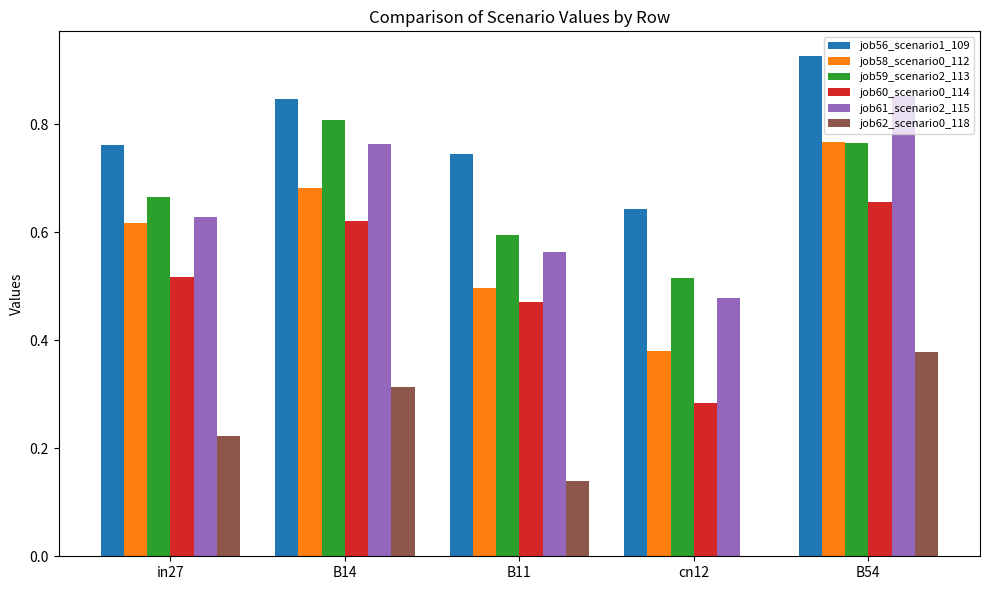

What are all the series names shown in the legend?

job56_scenario1_109, job58_scenario0_112, job59_scenario2_113, job60_scenario0_114, job61_scenario2_115, job62_scenario0_118